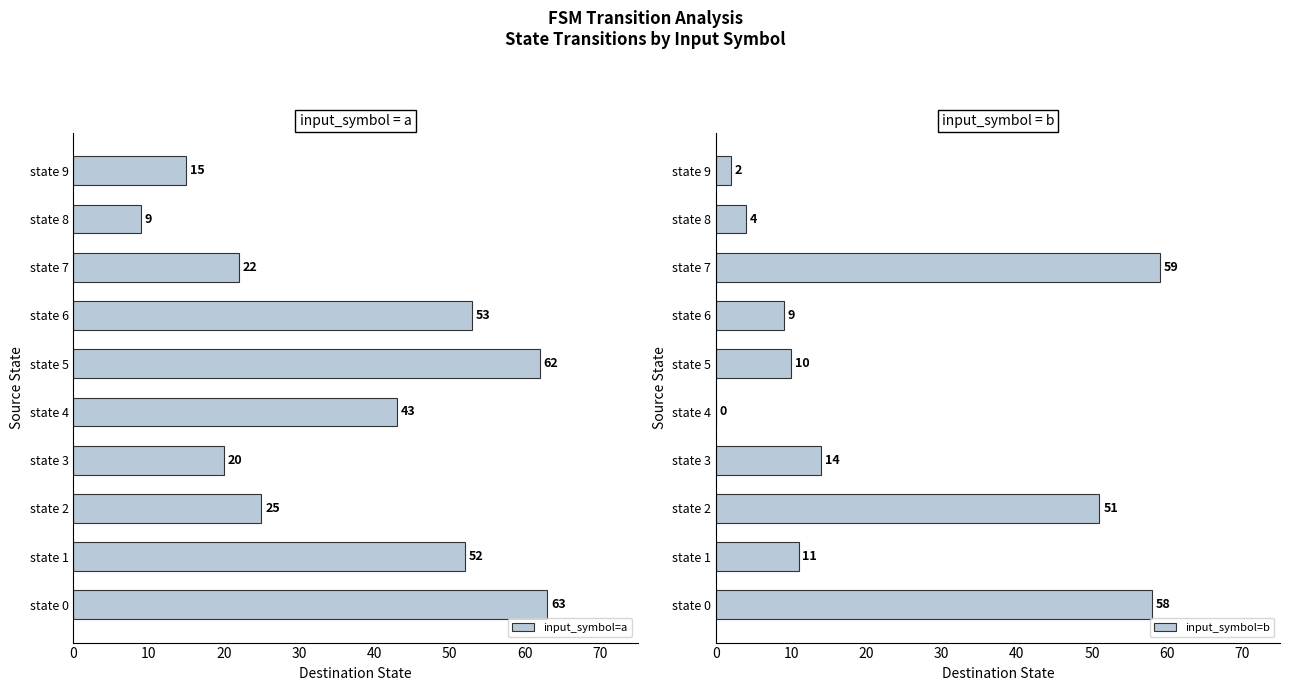

How many data points in input_symbol=b are less than 11?

5